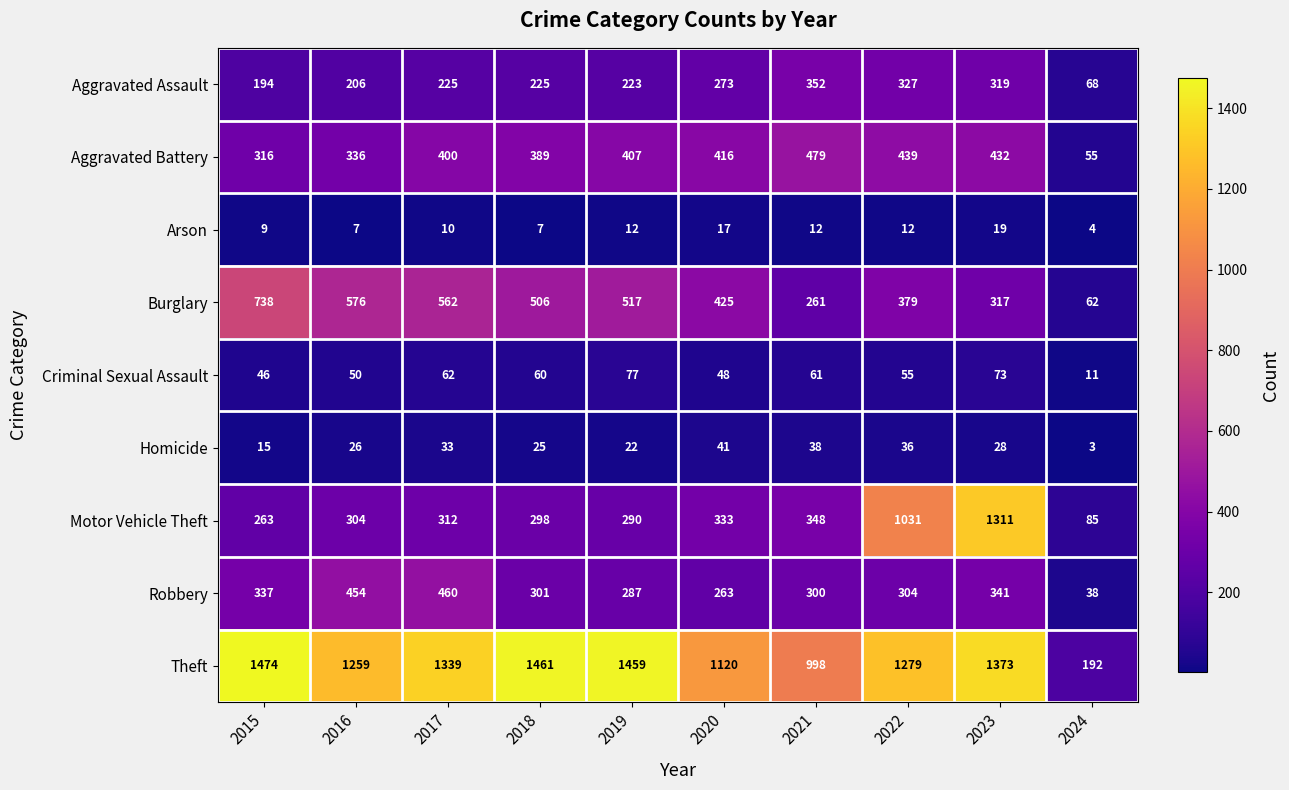

Count the Arson values in the range 7 to 12.

7